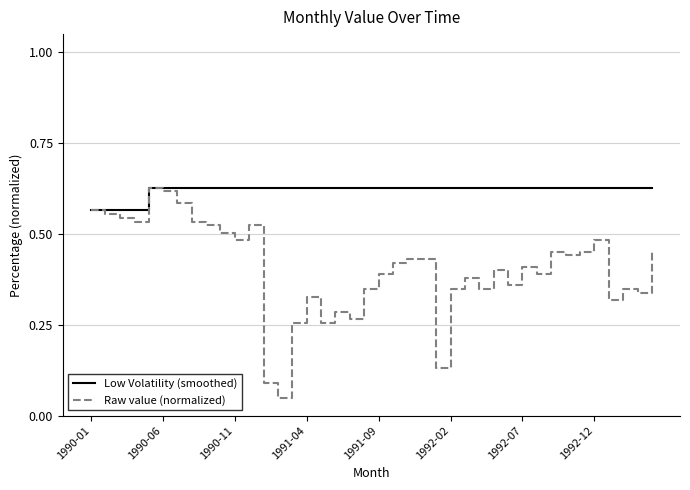

List the series in order of their overall mean, highest first.

Low Volatility (smoothed), Raw value (normalized)